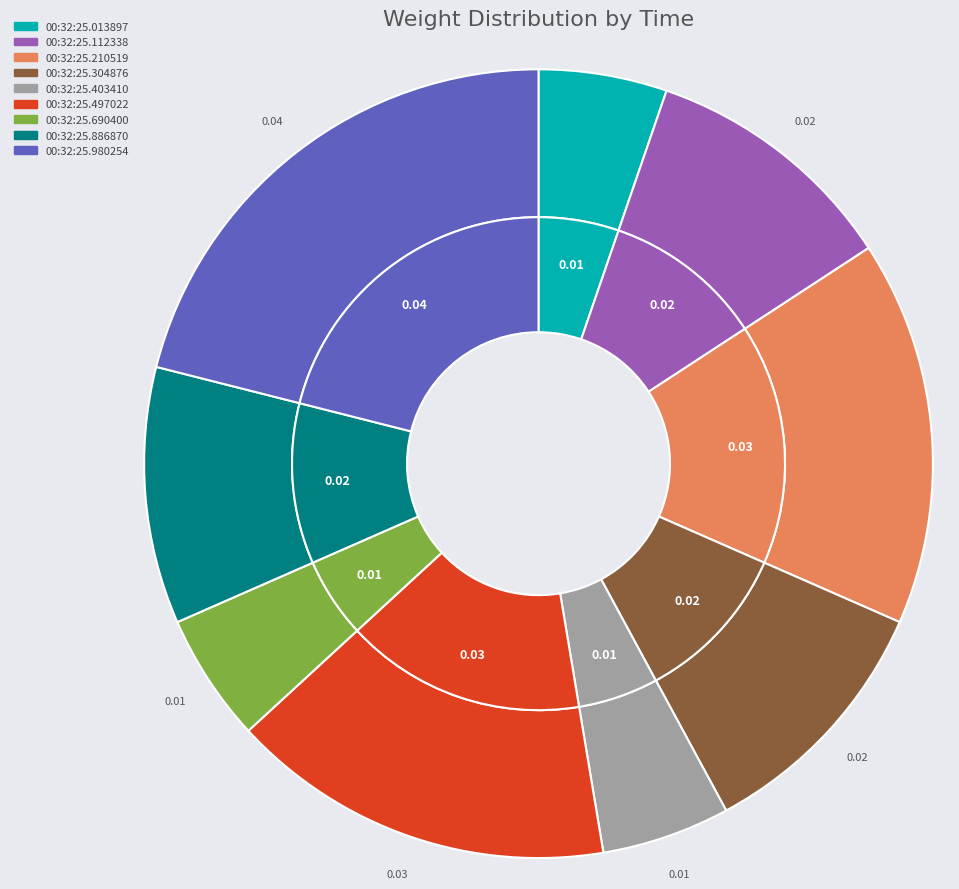

Is there a majority slice in this chart?

No